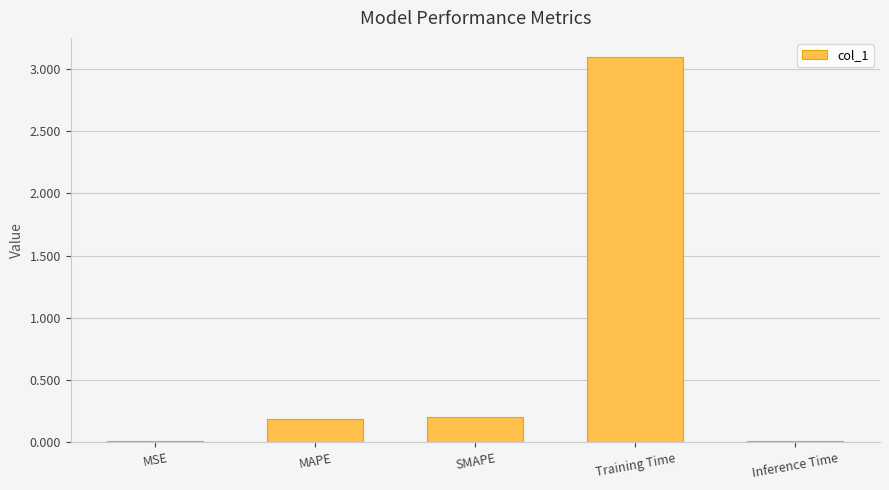

Is it true that the value at SMAPE is 0.2?

True